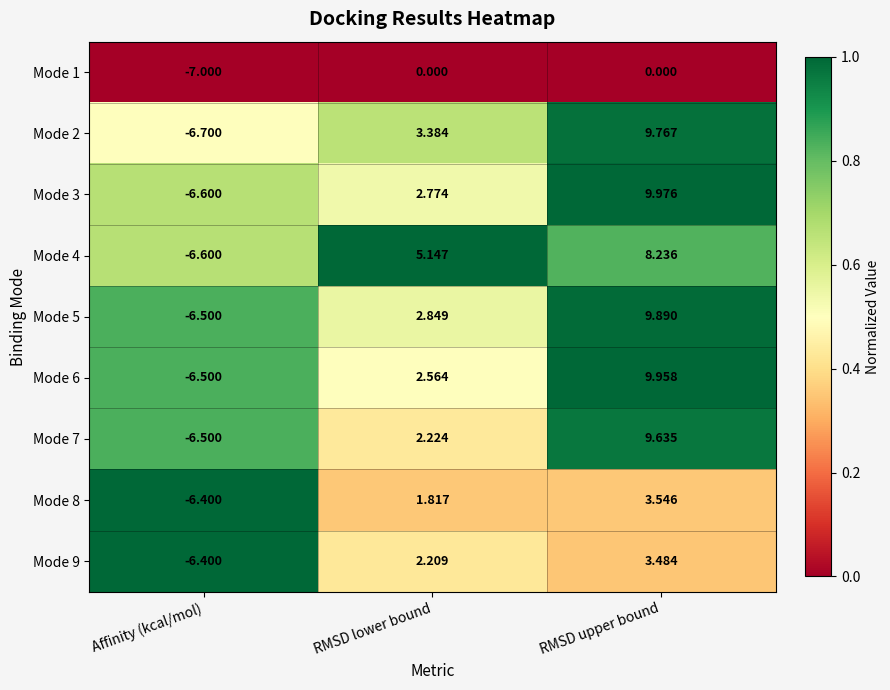

Rank the categories by Mode 5 value from highest to lowest.

RMSD upper bound, RMSD lower bound, Affinity (kcal/mol)